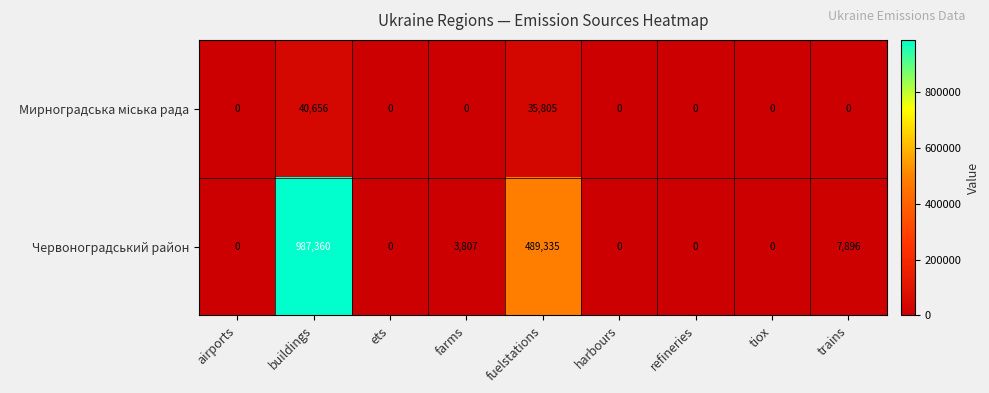

At which category is the sum across all series the highest?

buildings